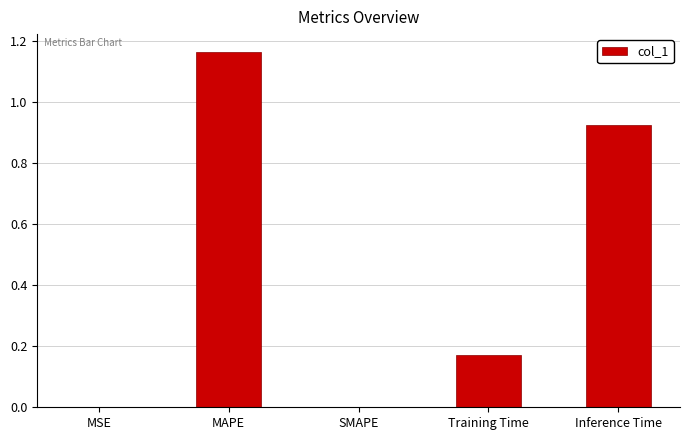

The chart shows a value of 0.0 at SMAPE. True or false?

True